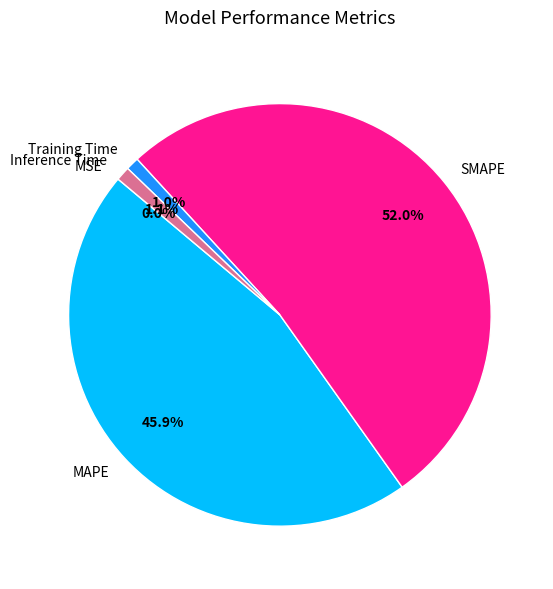

Combined, do Inference Time and MAPE account for over 50%?

No